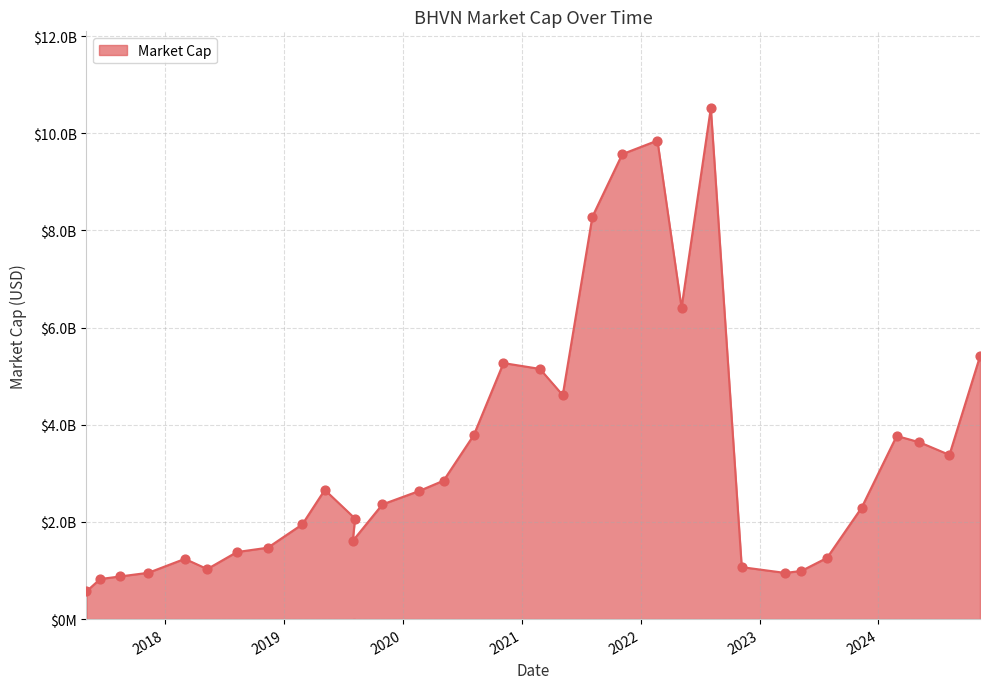

Between 2021-11-05 and 2023-05-09, which is larger?

2021-11-05